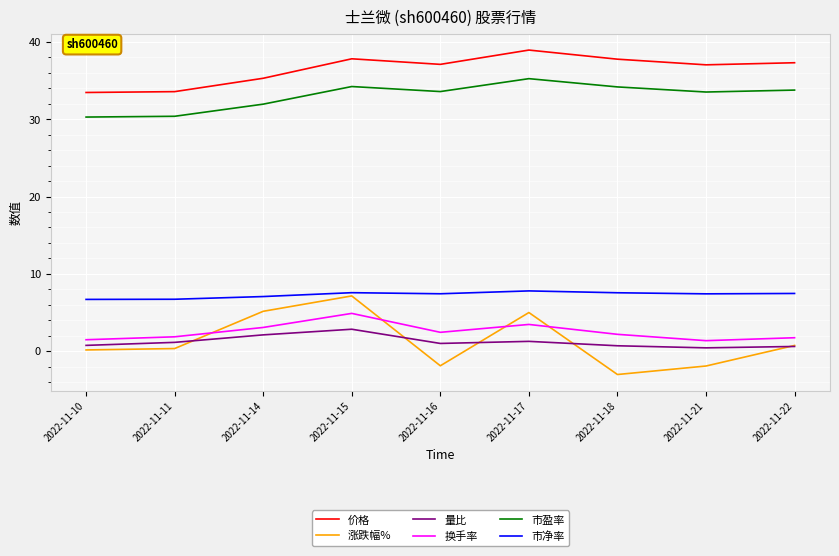

What is the difference between the highest and lowest values at 2022-11-14?

33.2